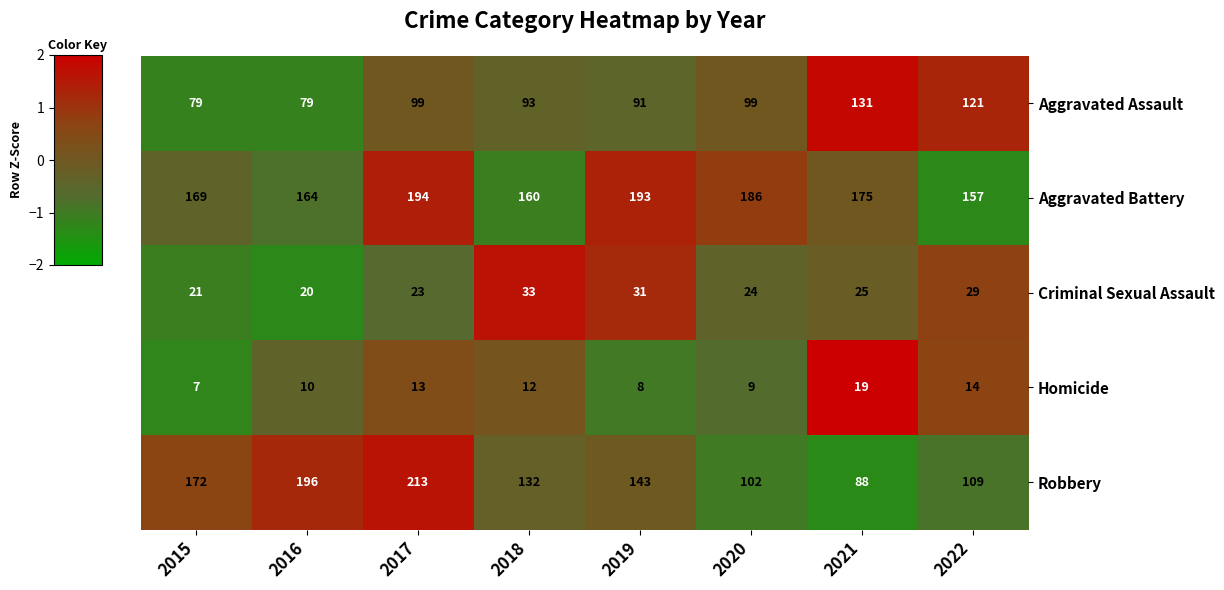

What is the total value across all series at 2017?

542